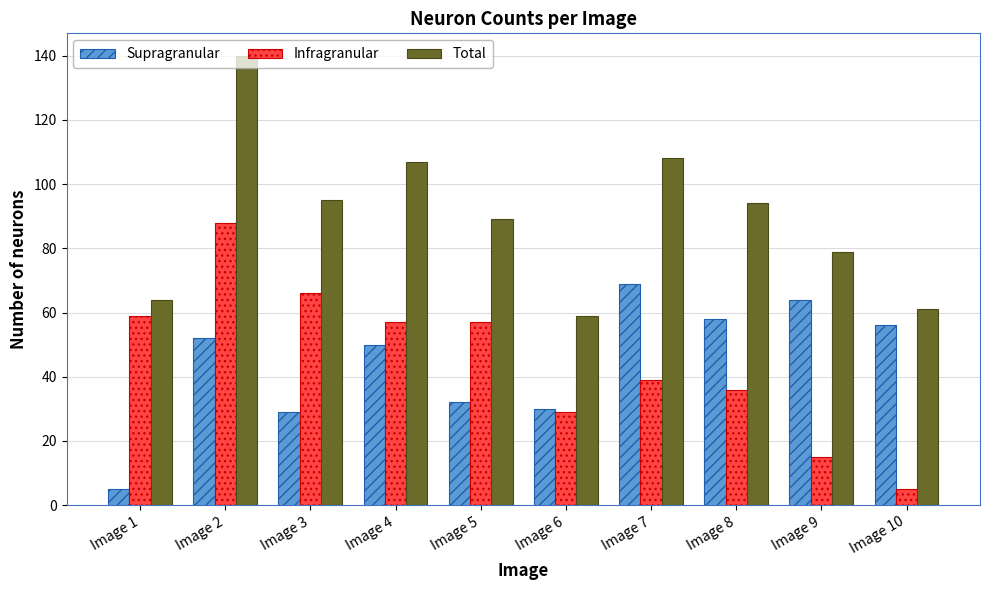

How many data points in Supragranular are less than 52?

5